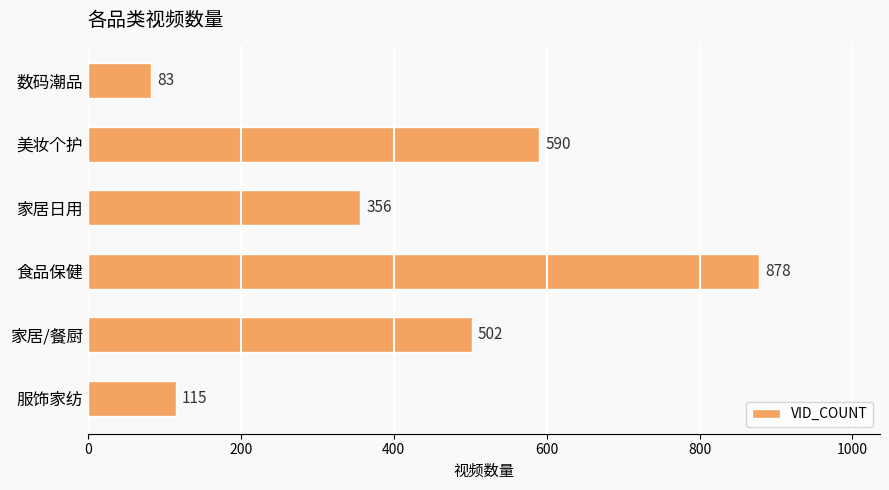

How many bars are there in total?

6